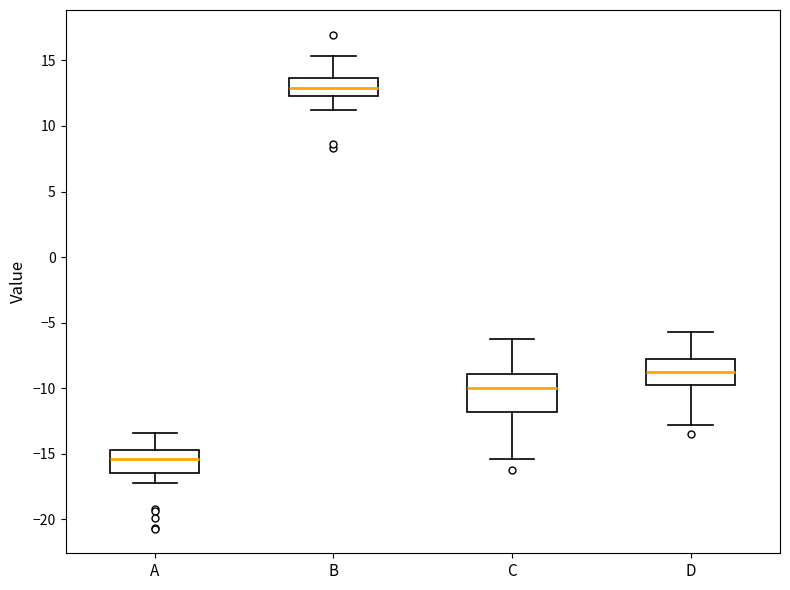

Reading left to right, transcribe this box plot: for each box, give where its median line is, the range the box spans, and where its two whiskers end, as read against the y-axis. The values are not printed on the chart, so give them approximately, as read against the axis.

A: median -15.5, box -16.5 to -14.5, whiskers -17.0 to -13.5
B: median 13.0, box 12.5 to 13.5, whiskers 11.0 to 15.5
C: median -10.0, box -12.0 to -9.0, whiskers -15.5 to -6.0
D: median -8.5, box -10.0 to -7.5, whiskers -13.0 to -5.5